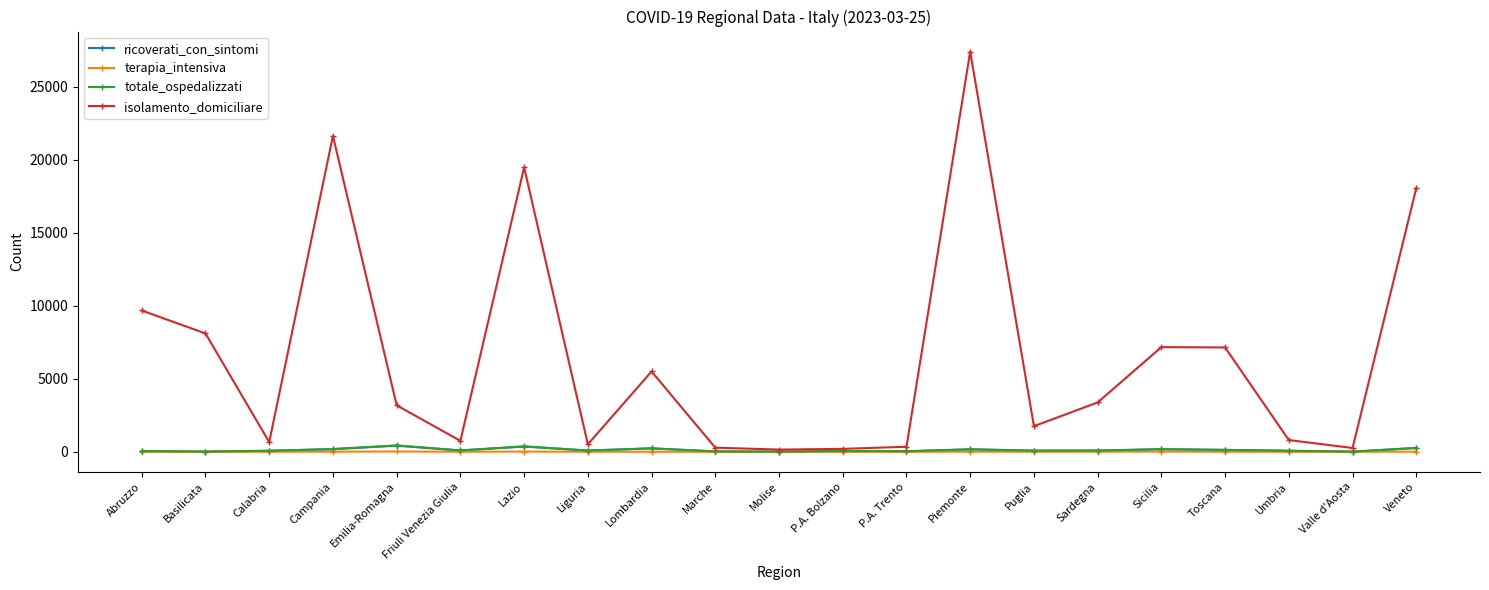

How many values in the isolamento_domiciliare series are below 3183?

10